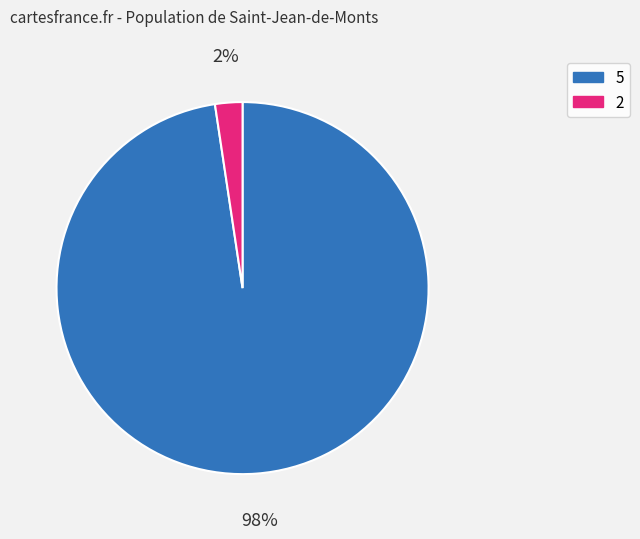

How many slices are in this pie chart?

2